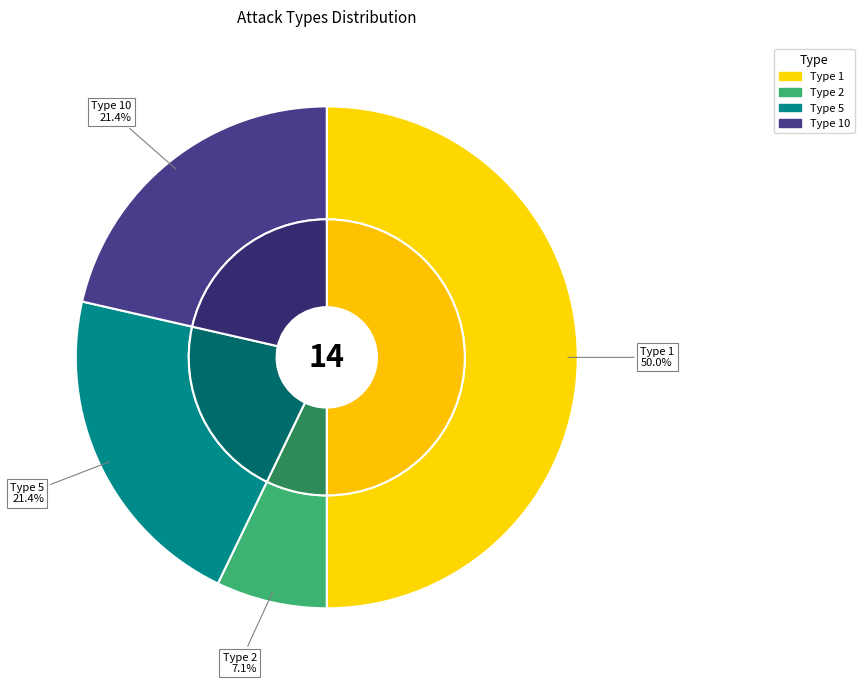

Rank the categories by value from highest to lowest.

Type 1, Type 5, Type 10, Type 2